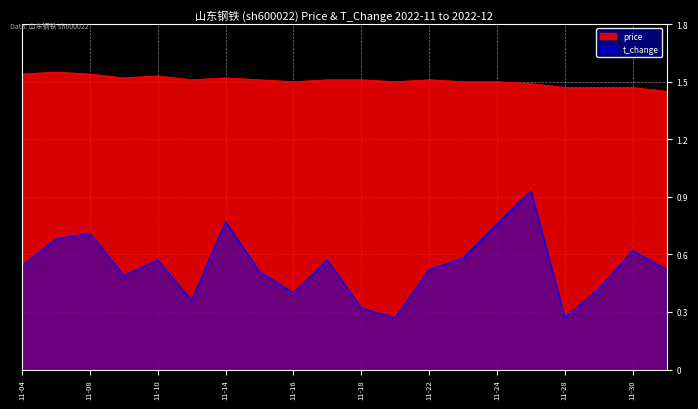

Is it true that t_change equals 0.4 at 11-16?

True